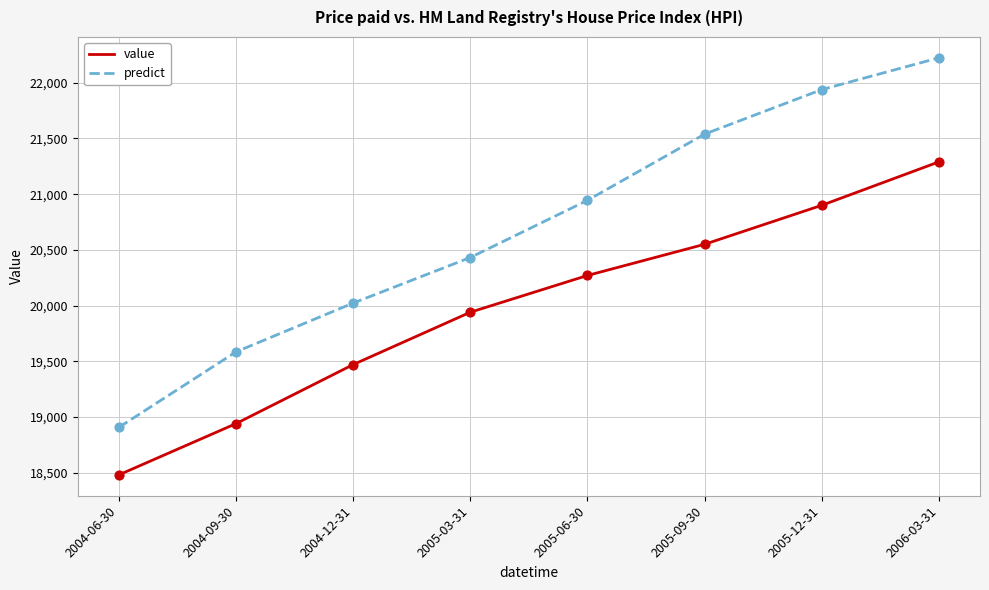

At which category is the sum across all series the highest?

2006-03-31